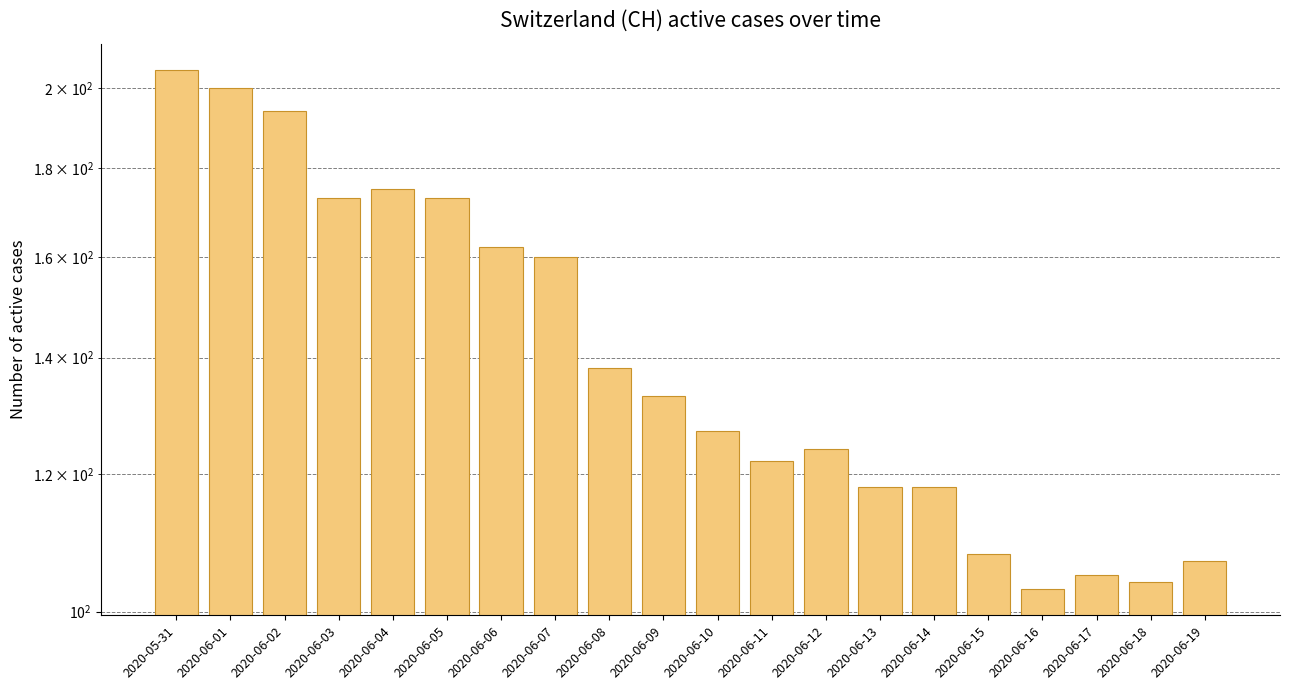

Reading right to left, list all the values displayed in this chart.

2020-06-19=107	2020-06-18=104	2020-06-17=105	2020-06-16=103	2020-06-15=108	2020-06-14=118	2020-06-13=118	2020-06-12=124	2020-06-11=122	2020-06-10=127	2020-06-09=133	2020-06-08=138	2020-06-07=160	2020-06-06=162	2020-06-05=173	2020-06-04=175	2020-06-03=173	2020-06-02=194	2020-06-01=200	2020-05-31=205